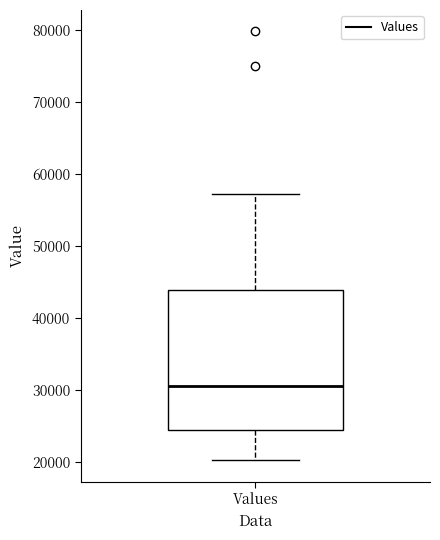

Transcribe this box plot: give where the median line is, the range the box spans, and where the two whiskers end, as read against the y-axis. The values are not printed on the chart, so give them approximately, as read against the axis.

median 31000, box 24000 to 44000, whiskers 20000 to 57000